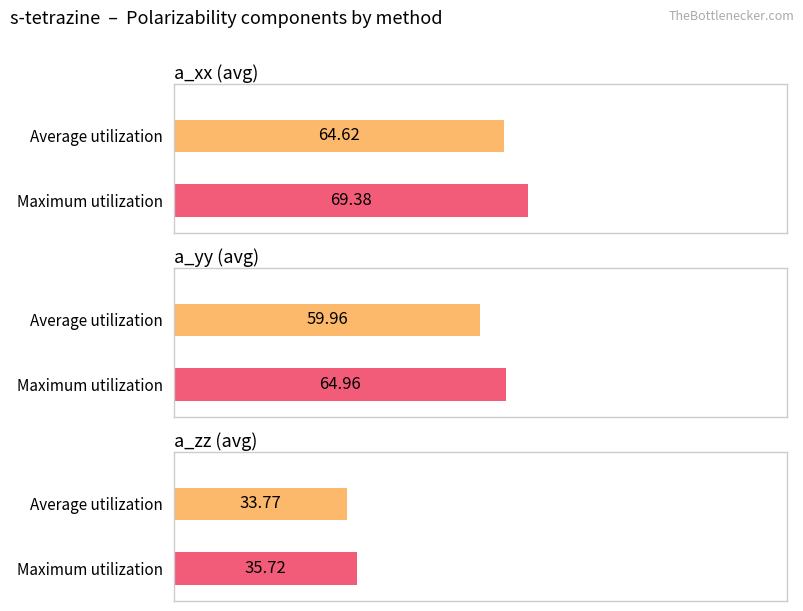

Rank the series by their average value, from lowest to highest.

a_zz, a_yy, a_xx